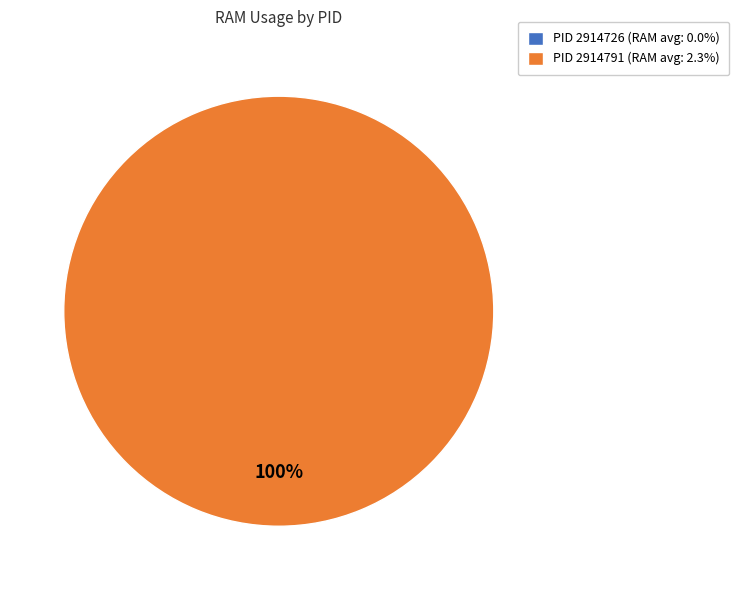

Which category has the biggest portion of the pie?

2914791